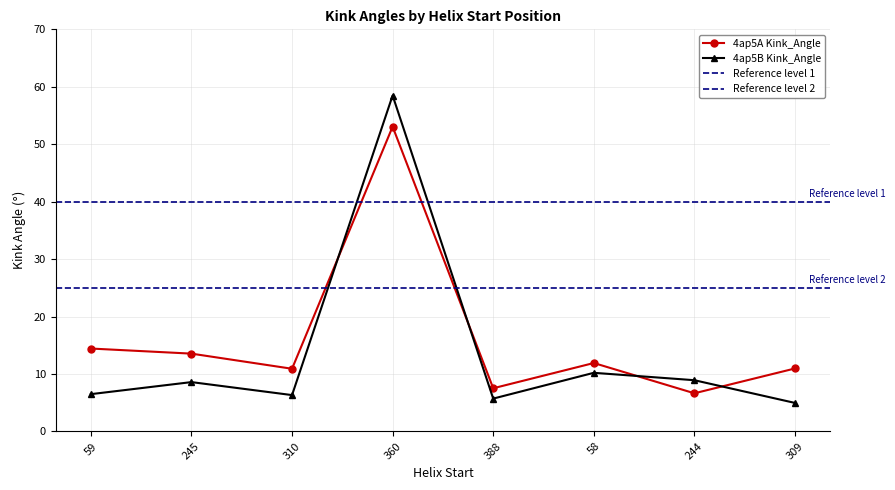

Between 310 and 58, which series saw the biggest shift?

4ap5B Kink_Angle